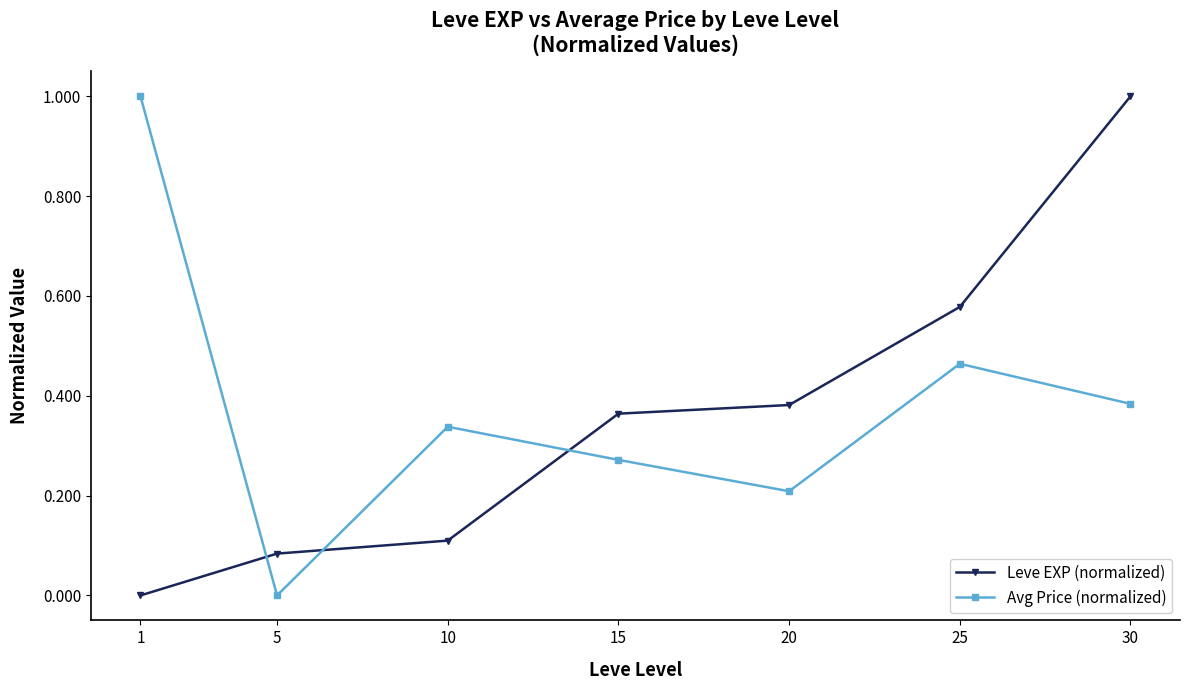

What is the difference between the maximum and minimum values in the Avg Price (normalized) series?

1.0